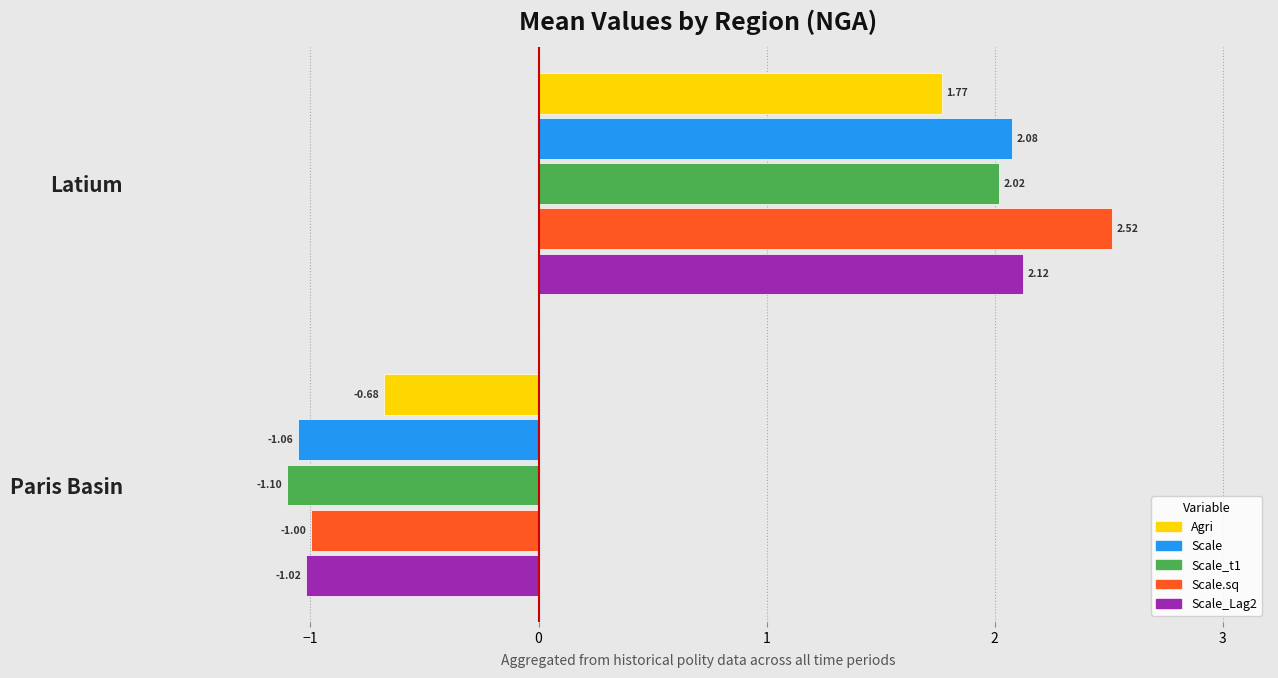

What is the average value of the Scale_Lag2 series?

0.6